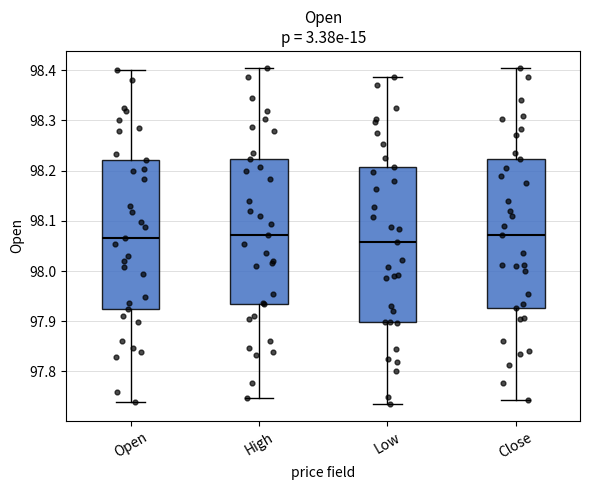

Reading left to right, transcribe this box plot: for each box, give where its median line is, the range the box spans, and where its two whiskers end, as read against the y-axis. The values are not printed on the chart, so give them approximately, as read against the axis.

Open: median 98.07, box 97.93 to 98.22, whiskers 97.74 to 98.40
High: median 98.07, box 97.93 to 98.22, whiskers 97.75 to 98.41
Low: median 98.06, box 97.90 to 98.21, whiskers 97.74 to 98.39
Close: median 98.07, box 97.93 to 98.22, whiskers 97.74 to 98.40